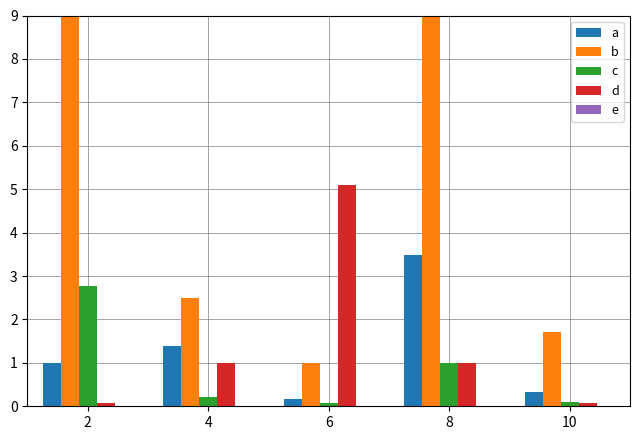

Count the number of data series in this chart.

5